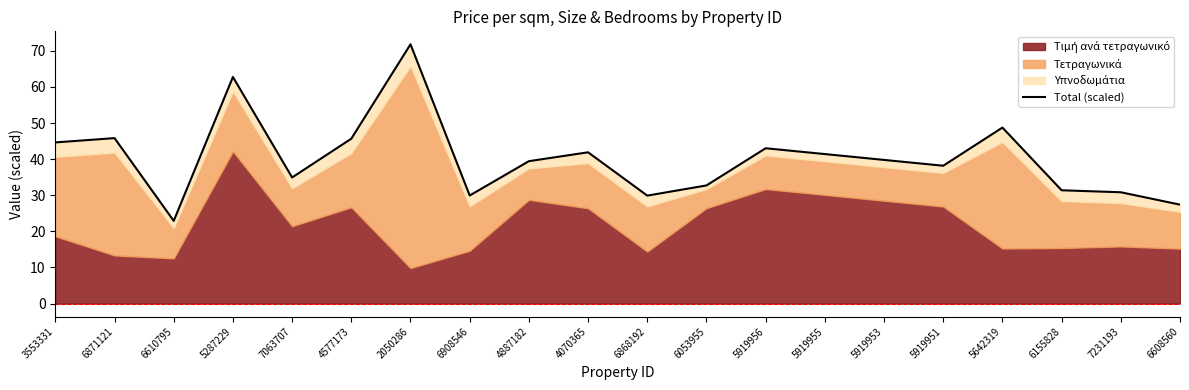

How many points are higher than both their immediate neighbors (excluding endpoints)?

6